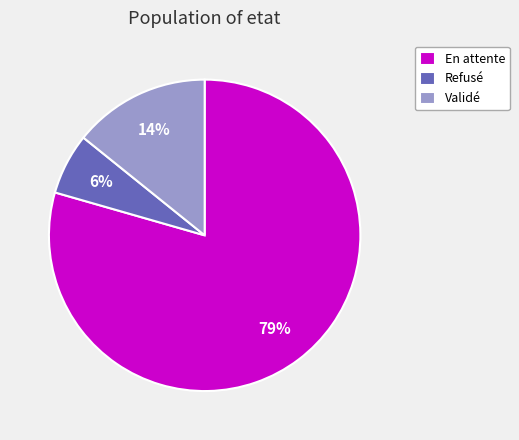

How many segments does this pie chart have?

3